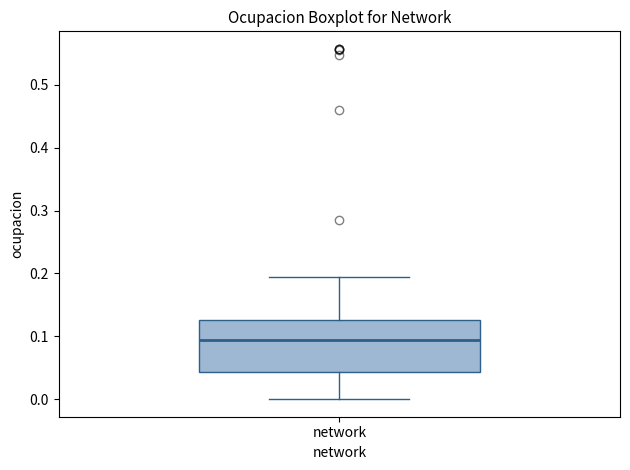

Transcribe this box plot: give where the median line is, the range the box spans, and where the two whiskers end, as read against the y-axis. The values are not printed on the chart, so give them approximately, as read against the axis.

median 0.09, box 0.04 to 0.13, whiskers 0.00 to 0.19